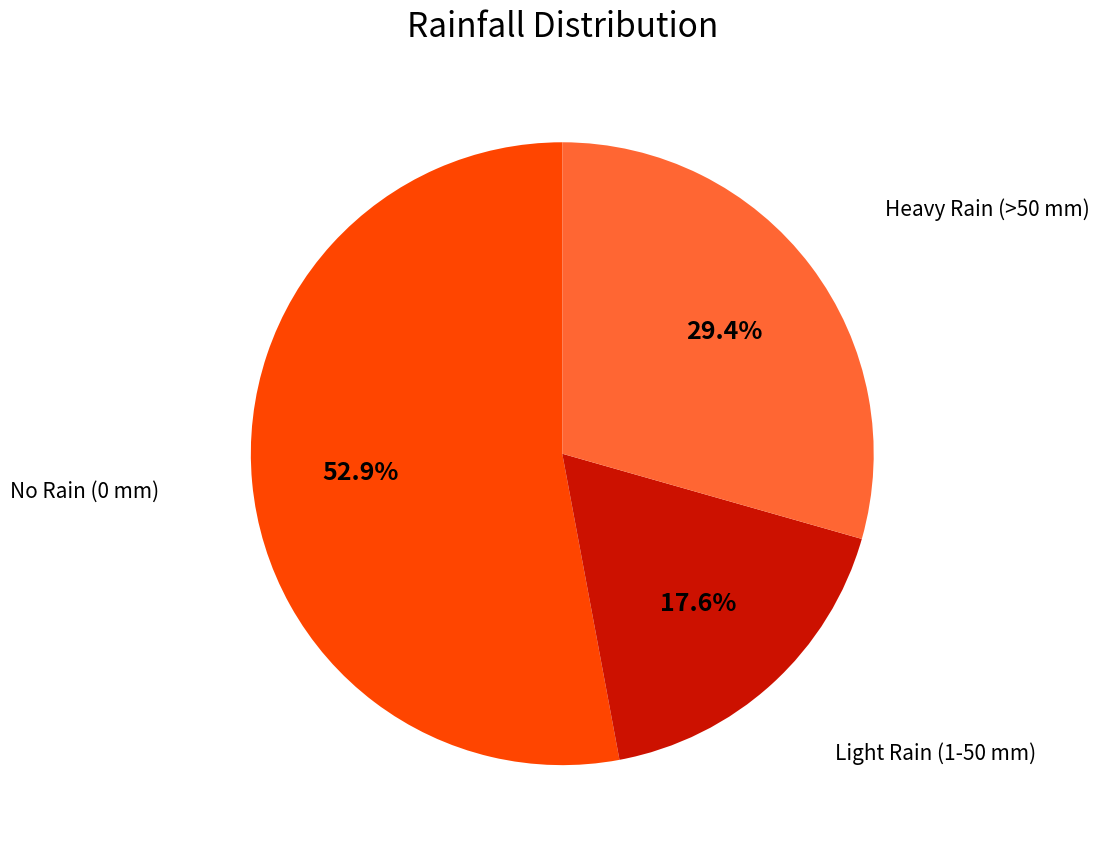

Does any single category account for the majority?

Yes